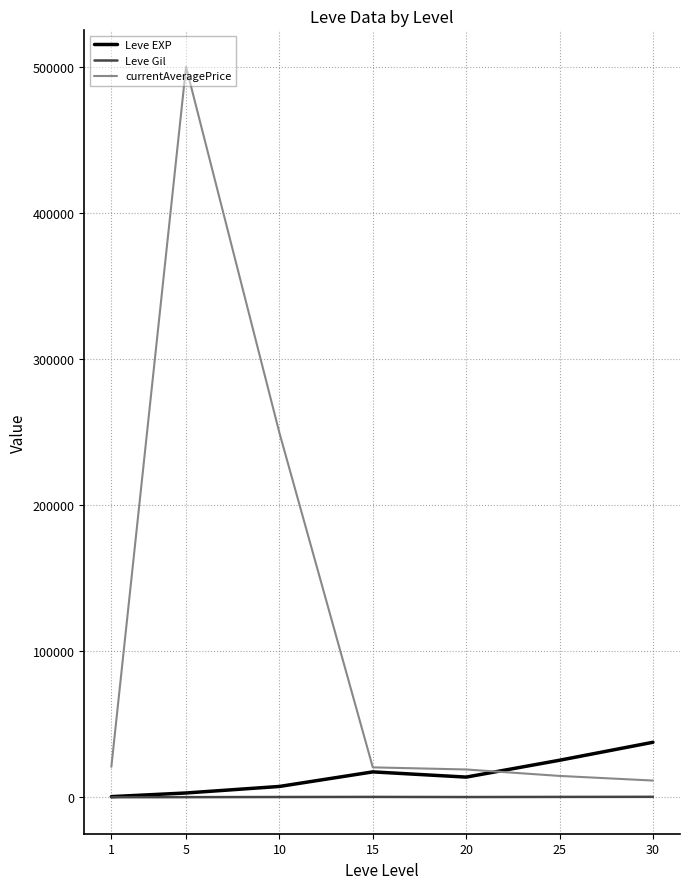

True or false: currentAveragePrice and Leve Gil intersect in this chart.

False